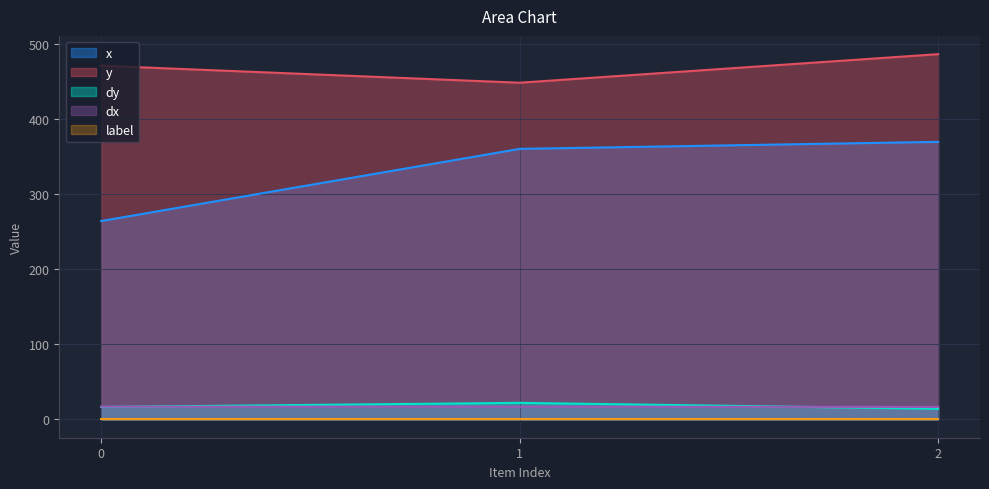

What is the value of the x point at the 3rd from the left?

369.3